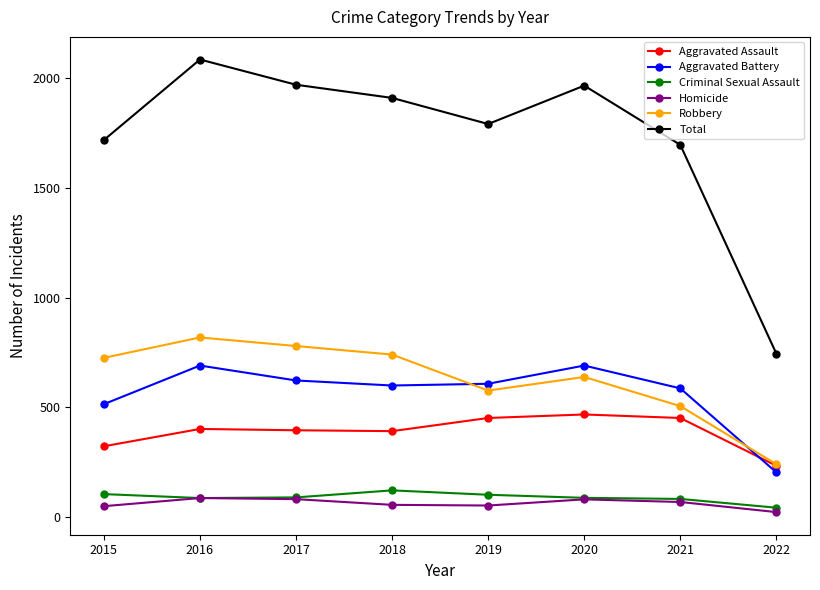

At which label does Total reach its minimum?

2022